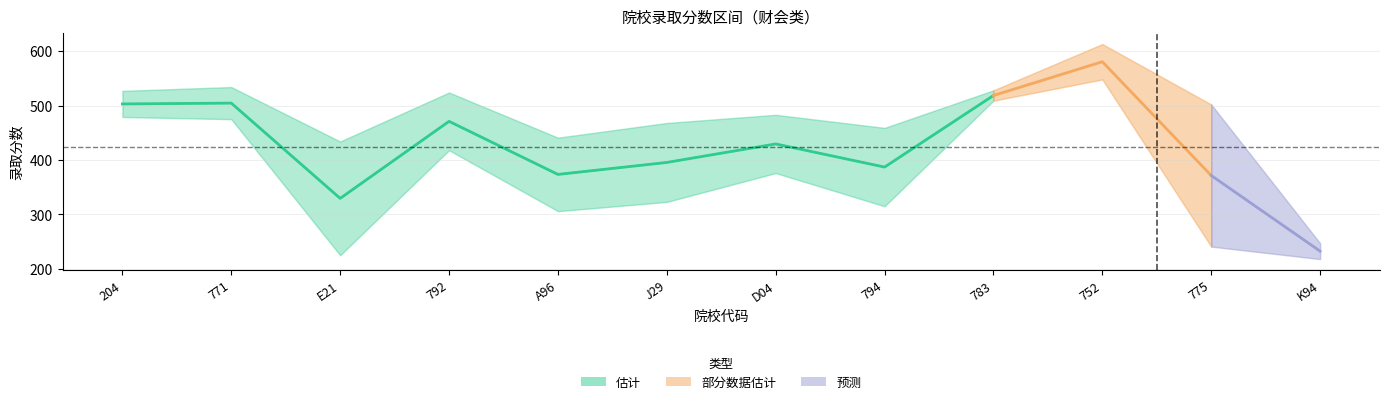

What position from the left is A96?

5